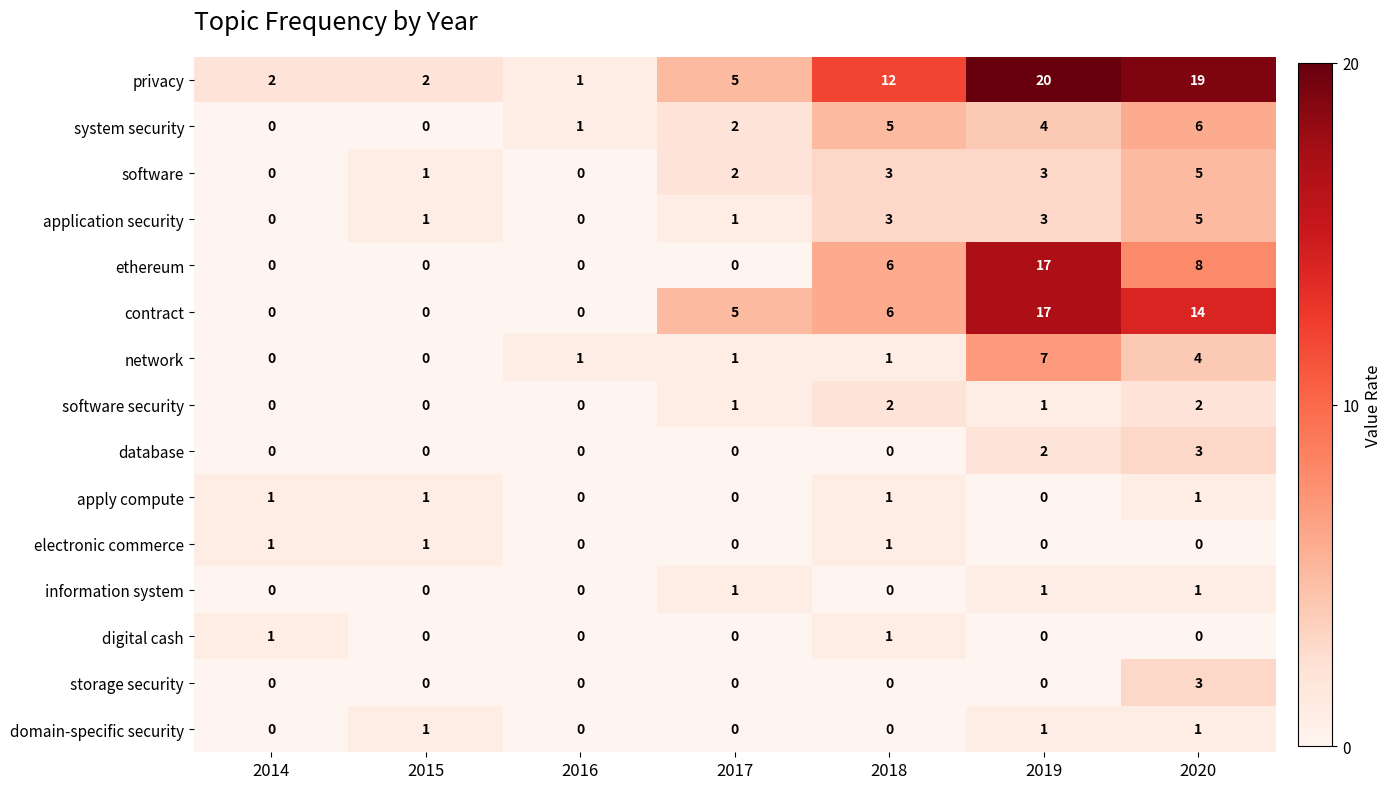

What is the maximum value for privacy?

20